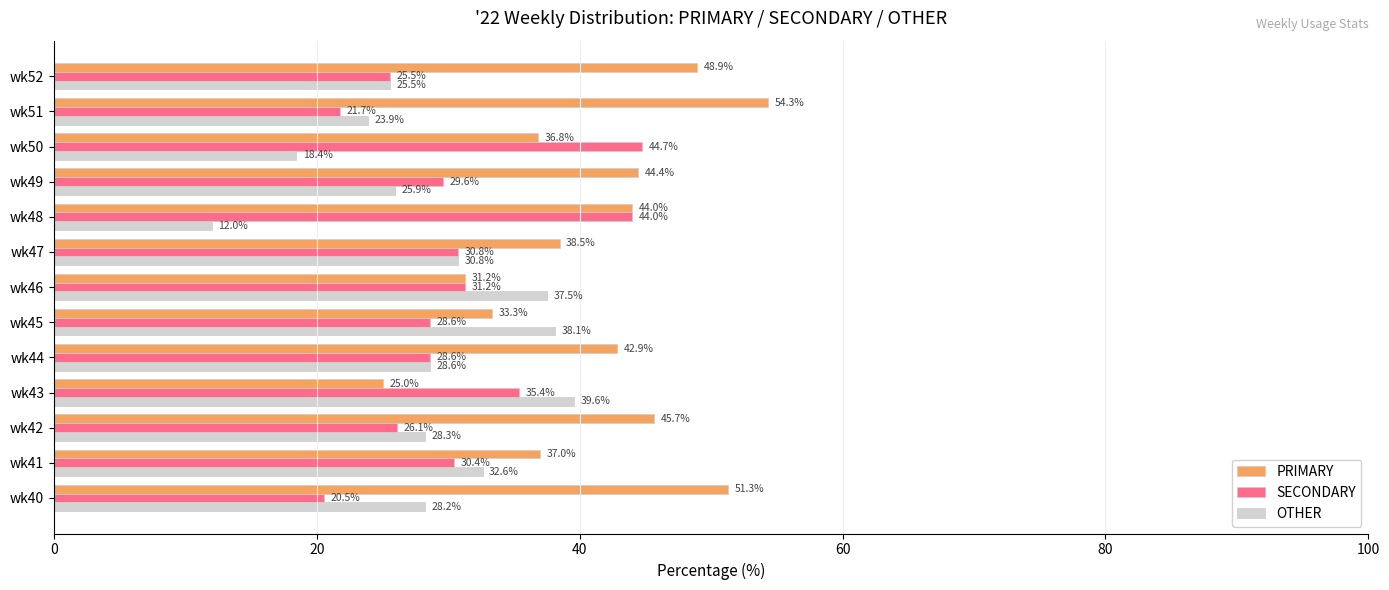

List the series in order of their peak value, highest first.

PRIMARY, SECONDARY, OTHER